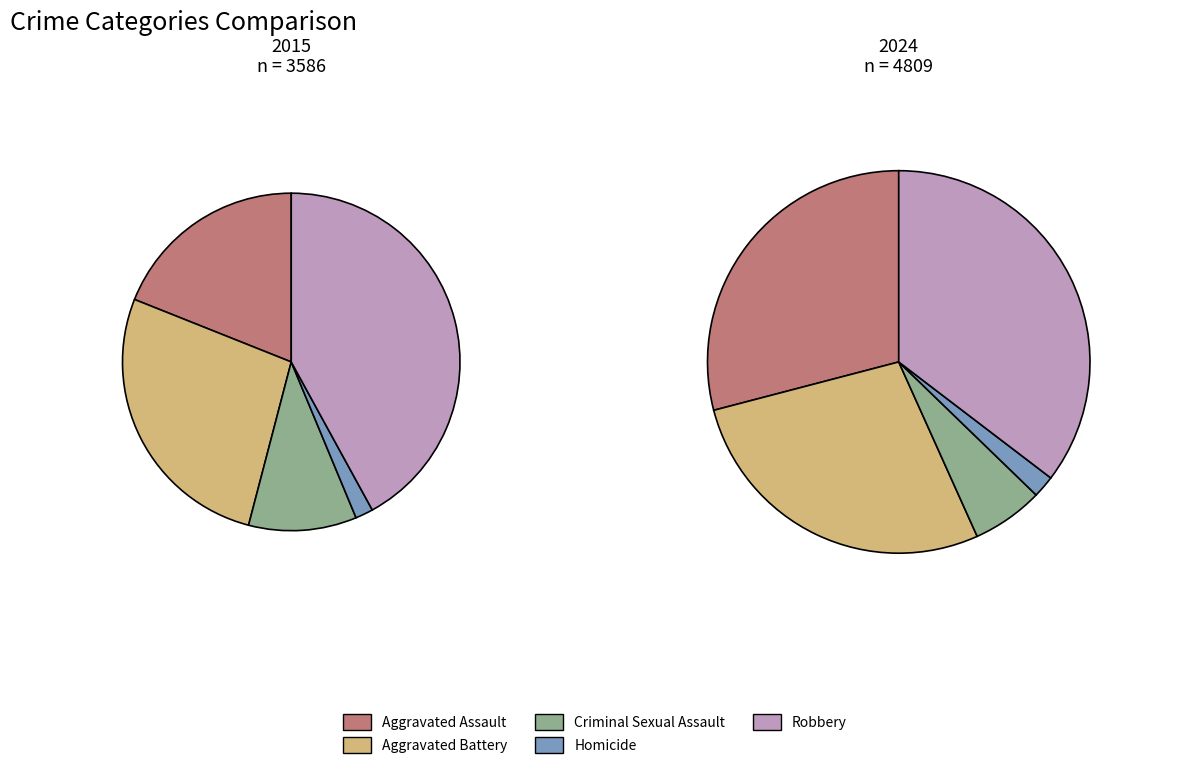

To the nearest percent, what is the difference between the largest and smallest slice percentages?

33%